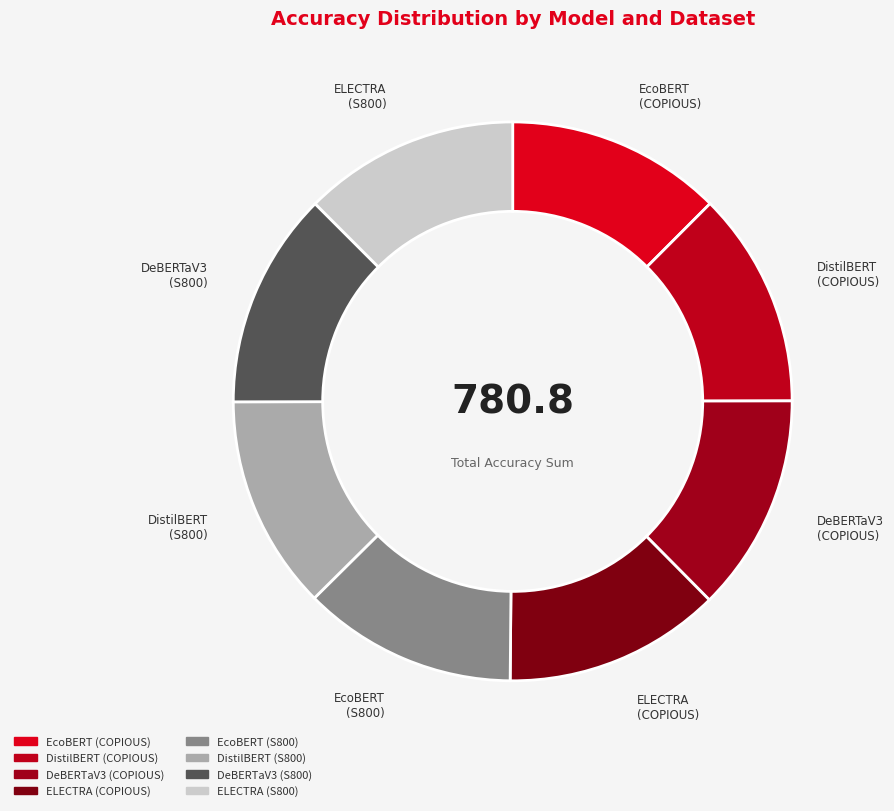

What percentage is the DistilBERT (COPIOUS) slice, to the nearest percent?

12%